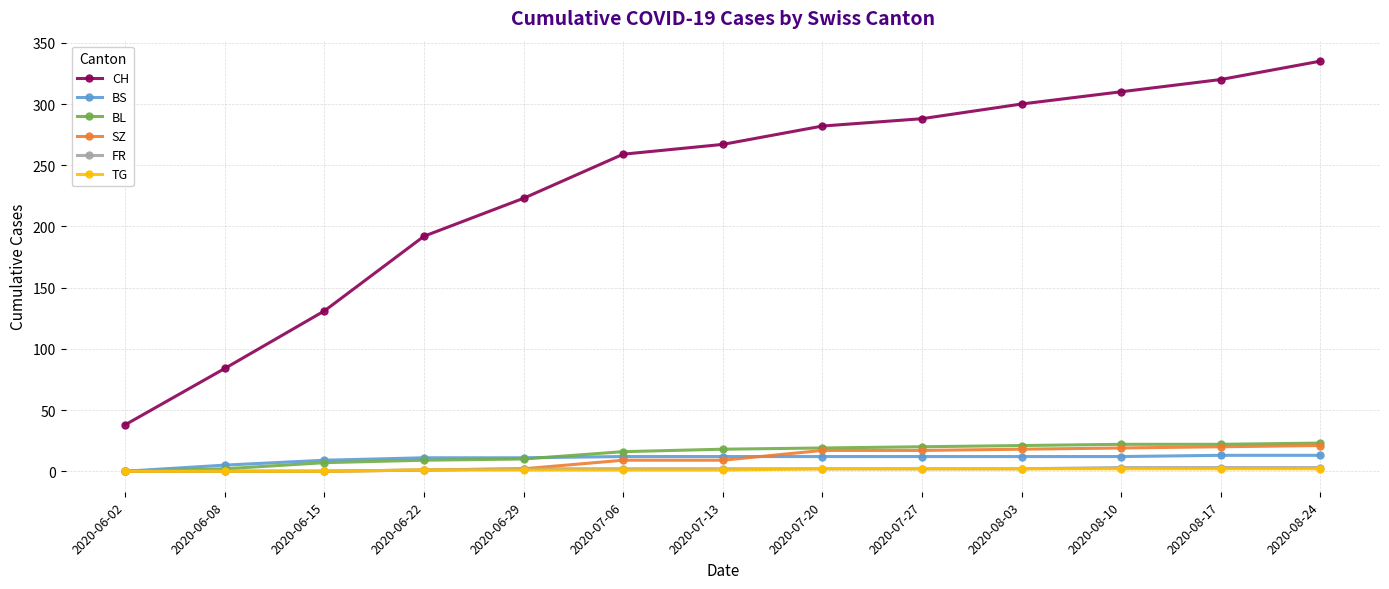

Between 2020-06-02 and 2020-07-27, which series saw the biggest shift?

CH